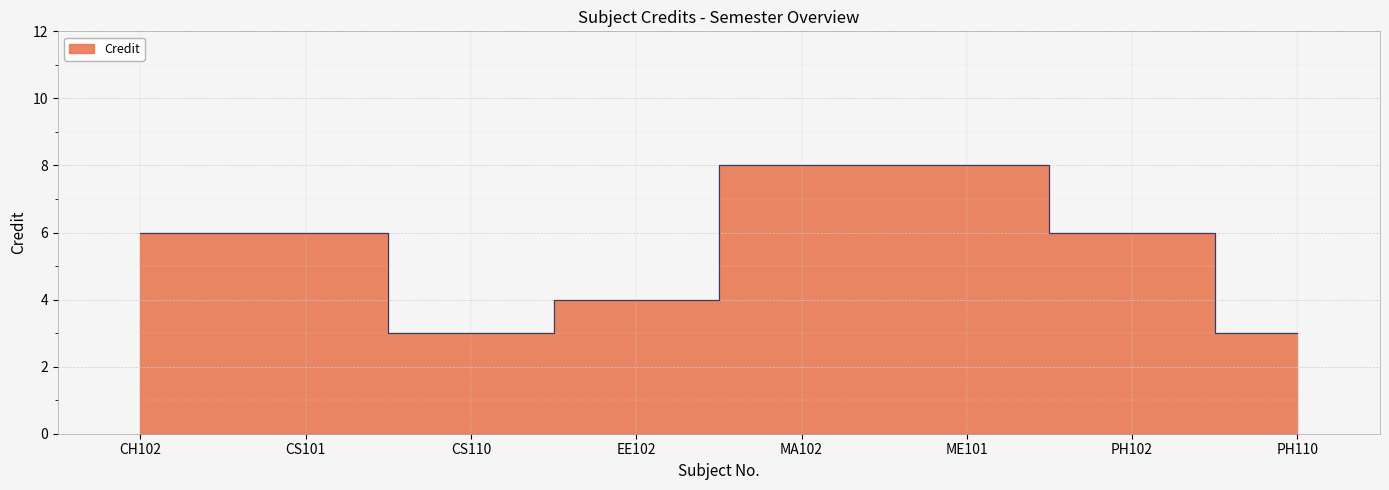

The value at ME101 is 8. True or false?

True